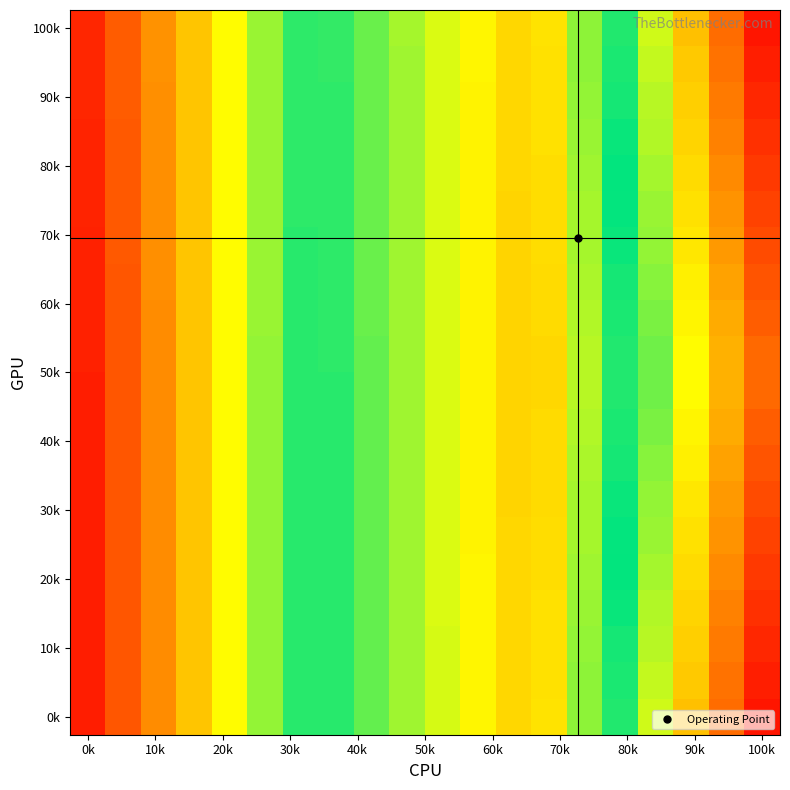

Which category has the highest value across all series?

0k